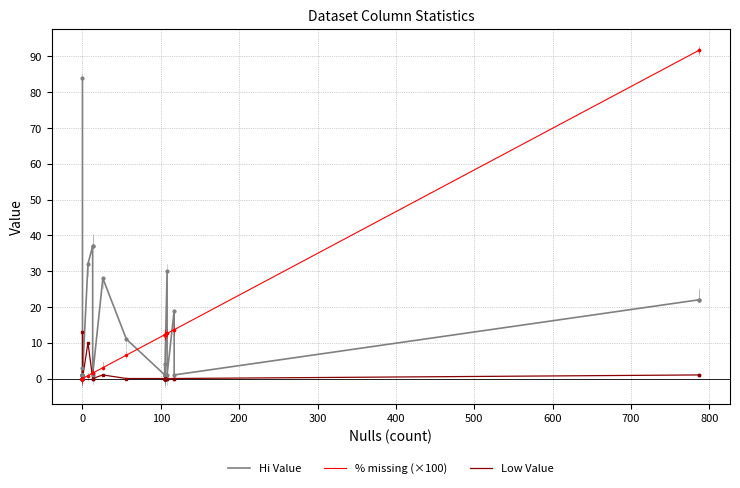

What is the value of the Hi Value point at the 32nd from the left?

1.0